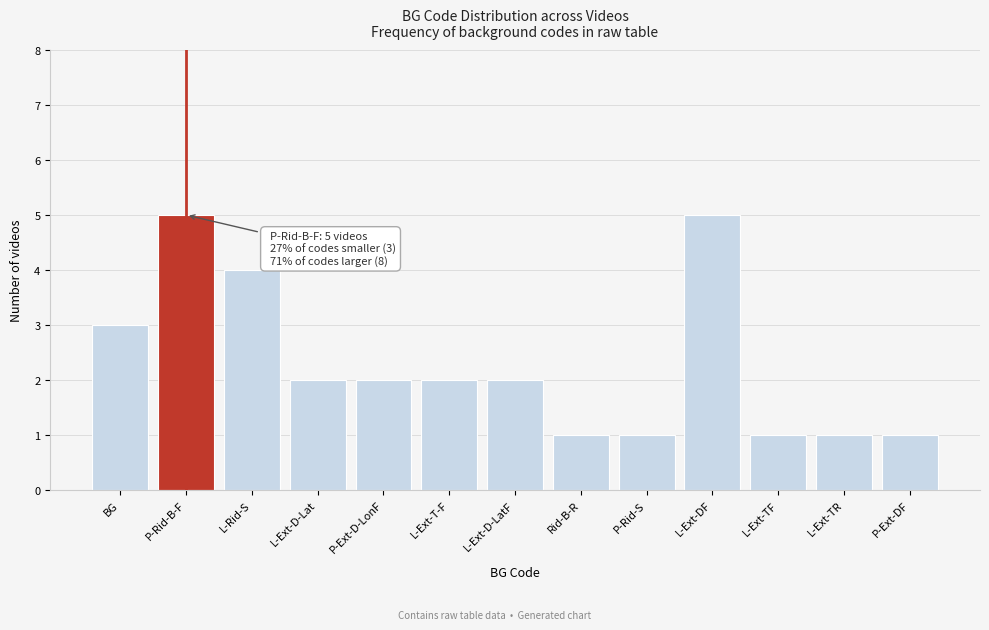

Reading left to right, what are all the values shown in this chart?

3	5	4	2	2	2	2	1	1	5	1	1	1